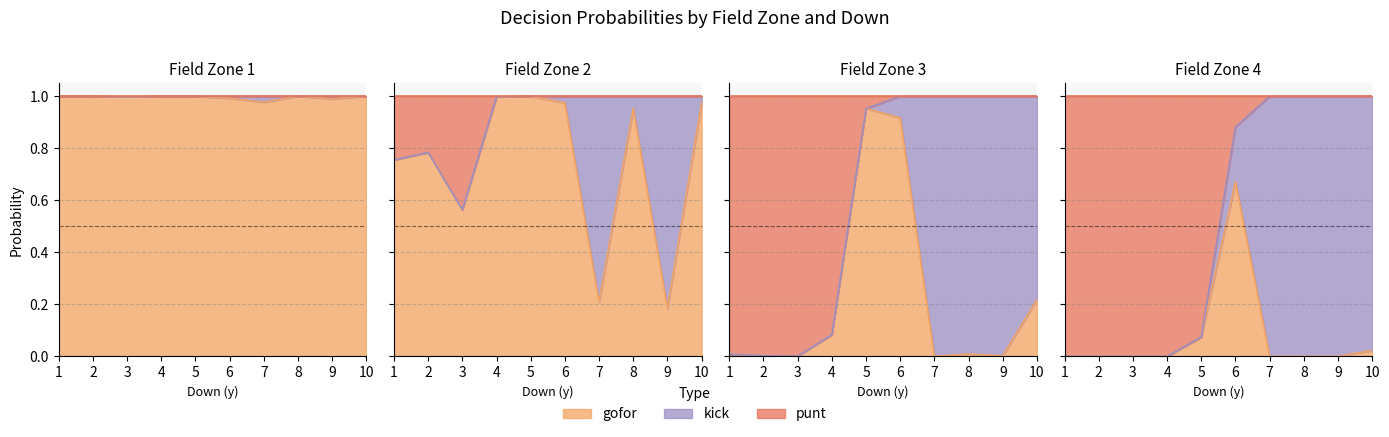

List the series in order of their peak value, lowest first.

gofor, kick, punt